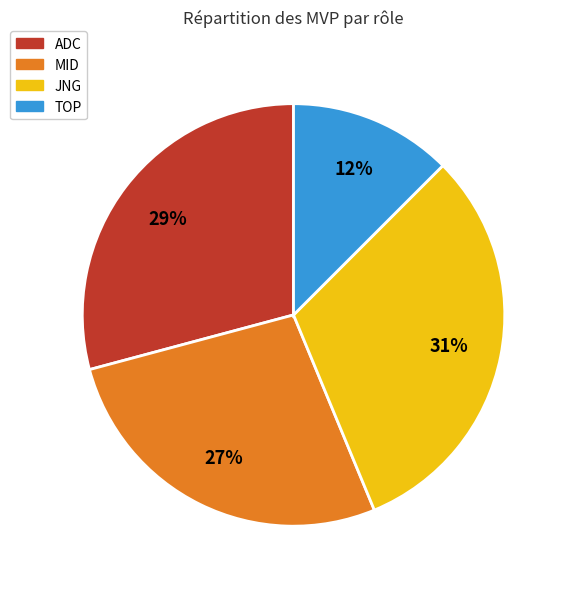

Is there a majority slice in this chart?

No